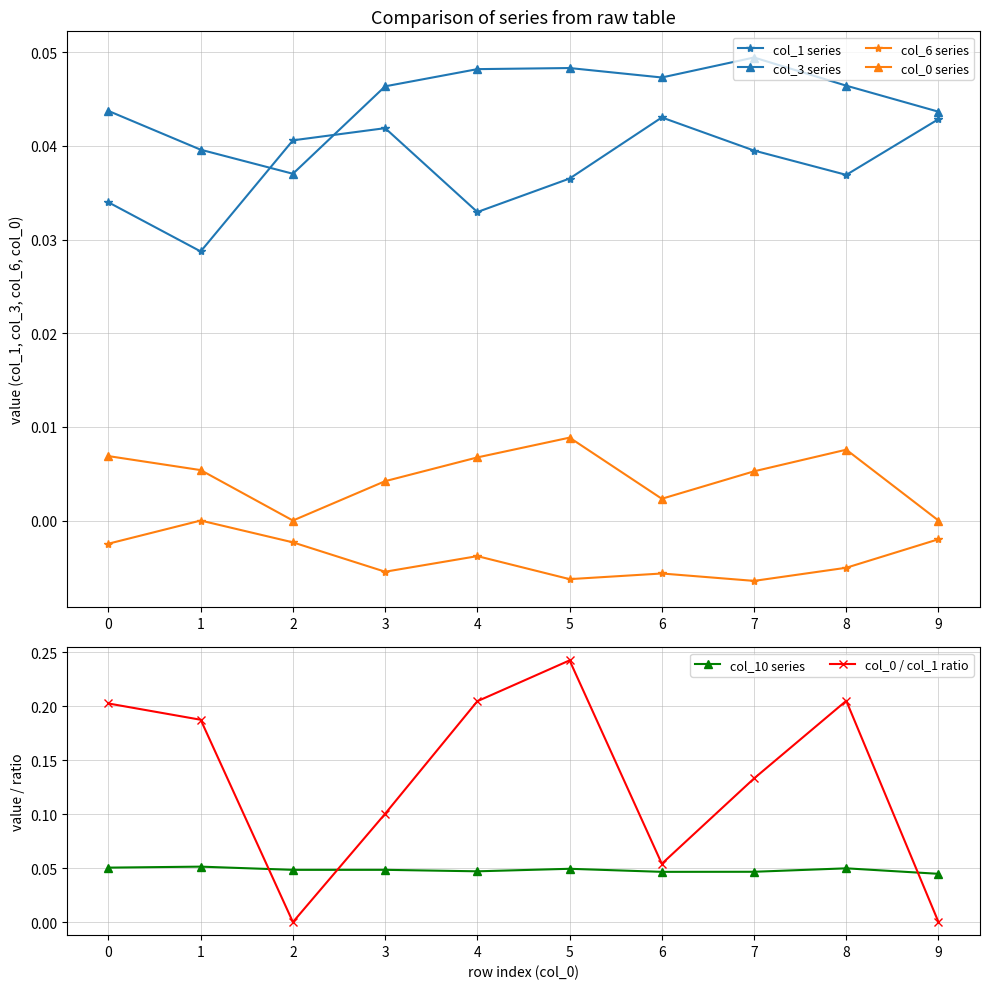

True or false: col_0 series and col_1 series intersect in this chart.

False